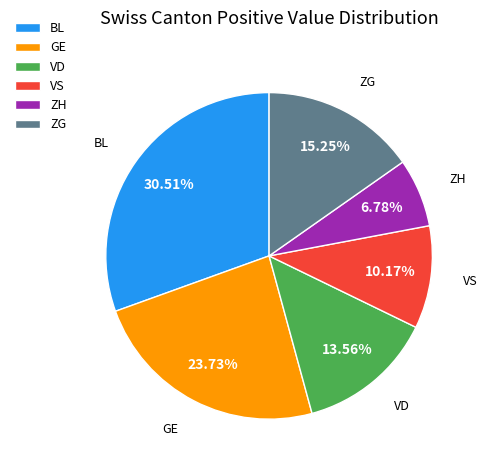

Between VD and ZG, which is larger?

ZG